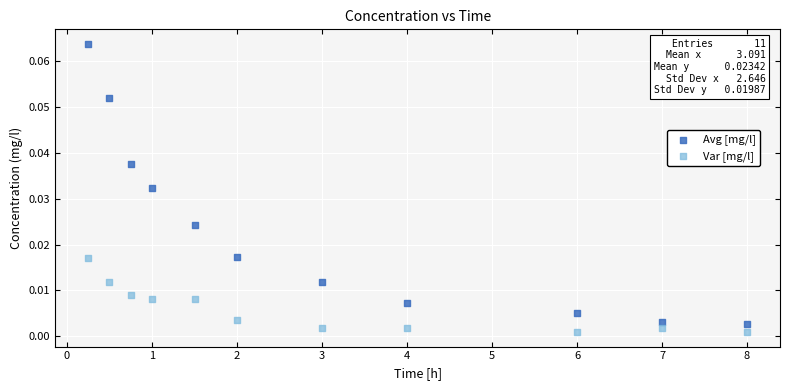

Across all data points, what is the range of X values (max minus min)?

7.8